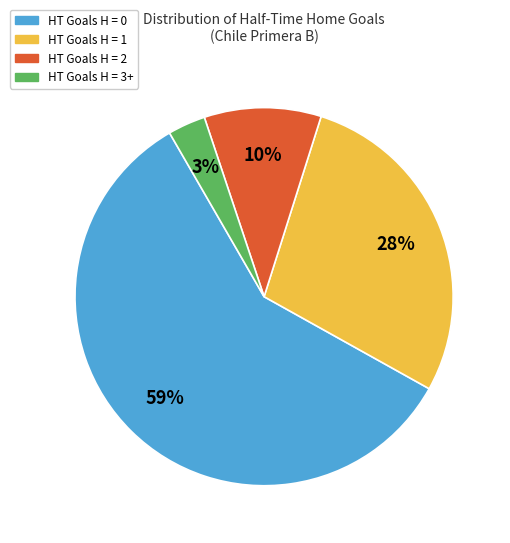

Rank the categories by value from lowest to highest.

HT Goals H = 3+, HT Goals H = 2, HT Goals H = 1, HT Goals H = 0